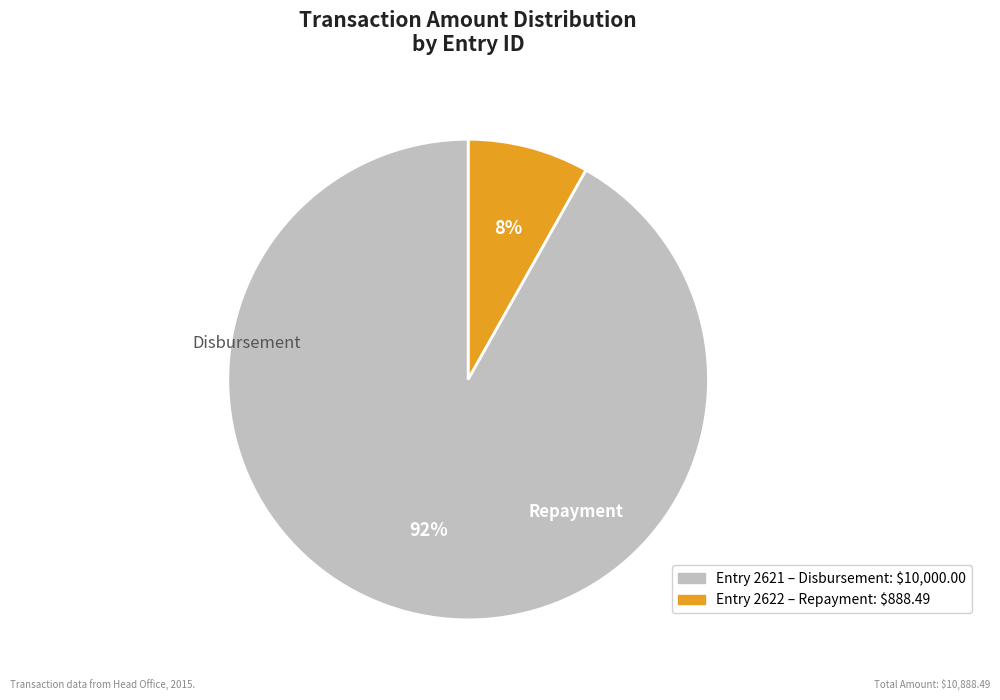

Is there any slice that represents more than half of the pie?

Yes